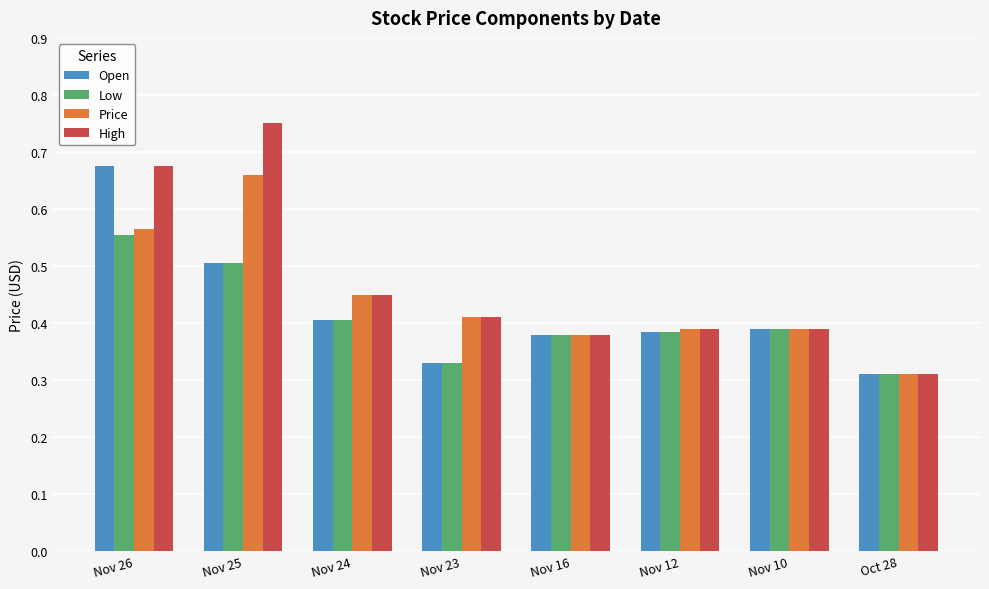

Which label corresponds to the largest value in the chart?

Nov 25